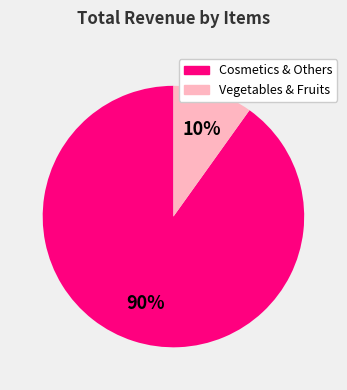

To the nearest percent, what is the difference between the largest and smallest slice percentages?

80%